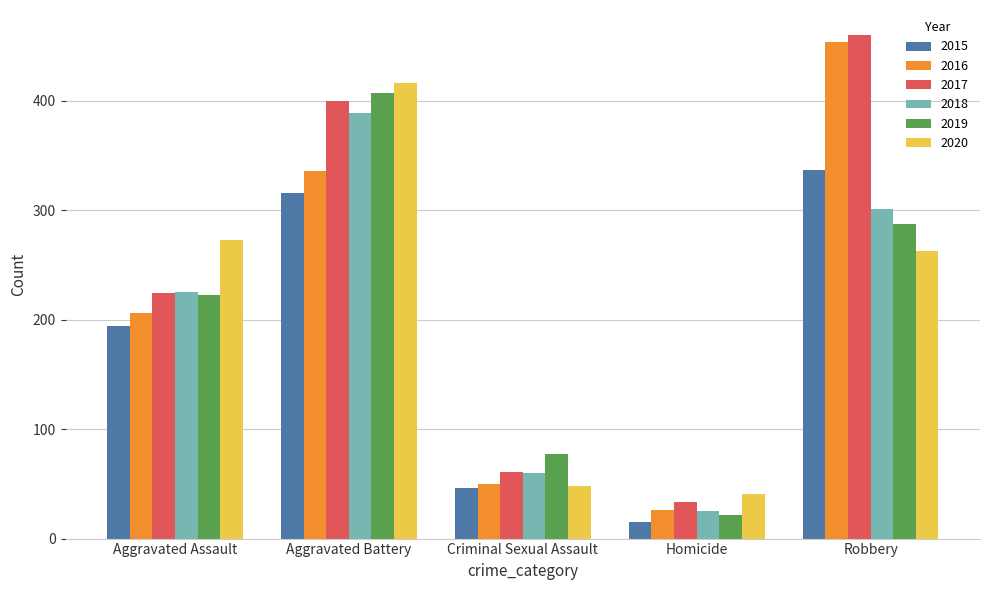

Where is 2019 nearest to the value 214?

Aggravated Assault